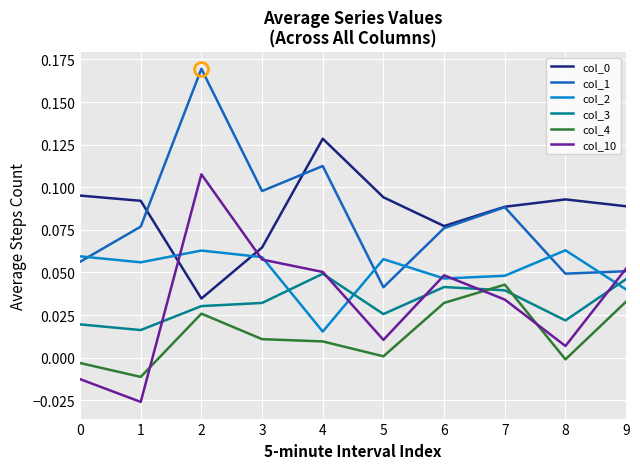

True or false: col_1 has a value of 0.2 at 4.

False